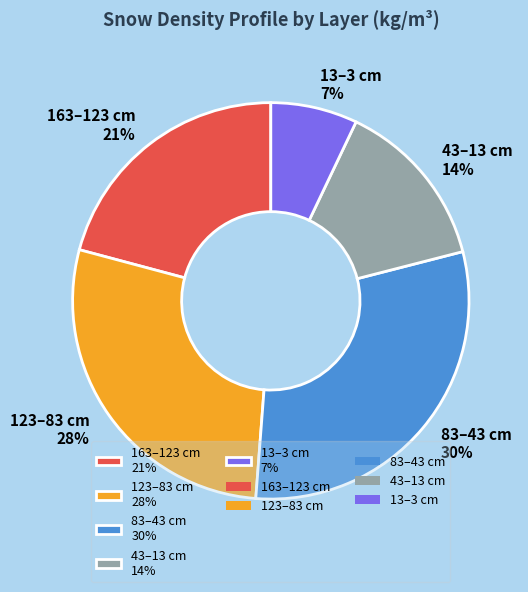

To the nearest percent, what is the average slice percentage?

20%